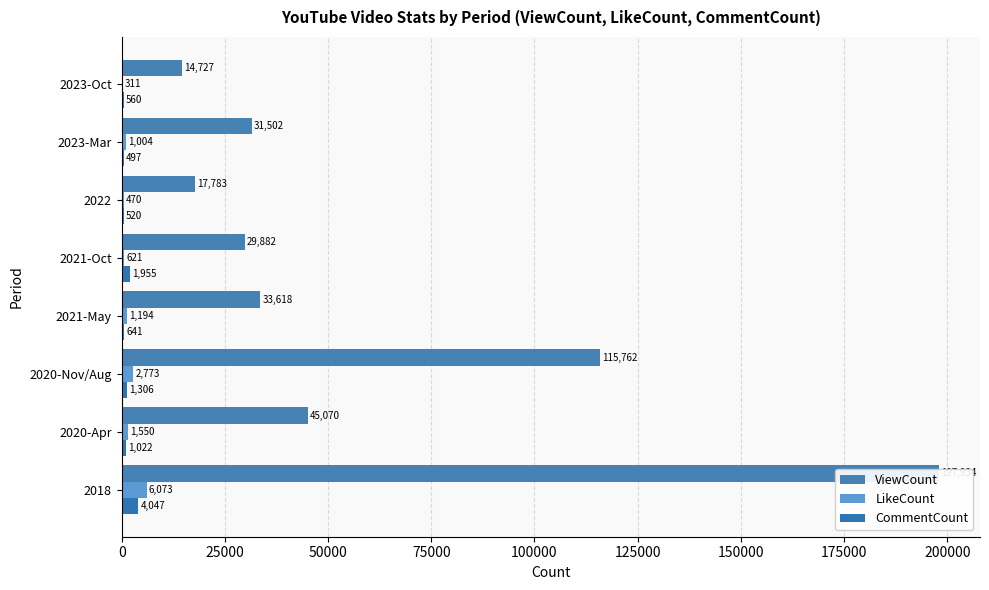

Which series has the largest total across all categories?

ViewCount